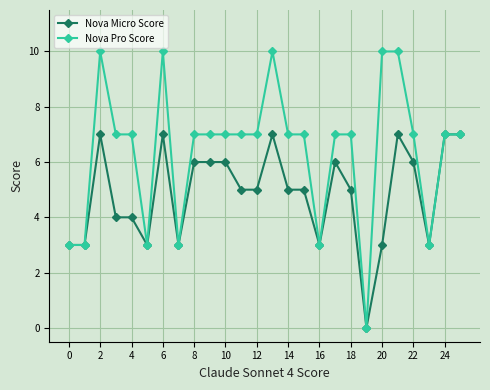

True or false: Nova Pro Score has more than 2 points higher than both neighbors.

True